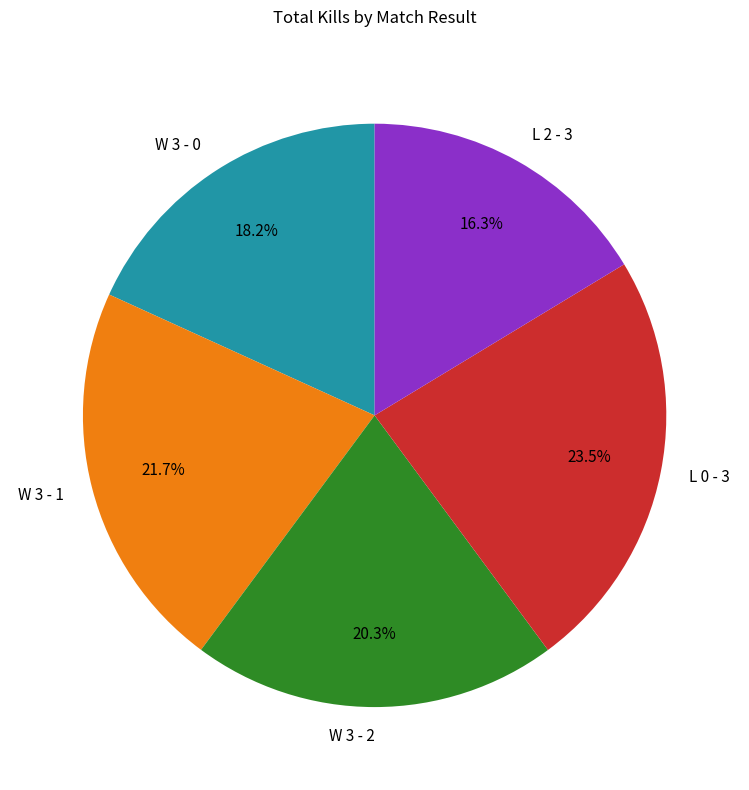

To the nearest percent, what is the average slice percentage?

20%